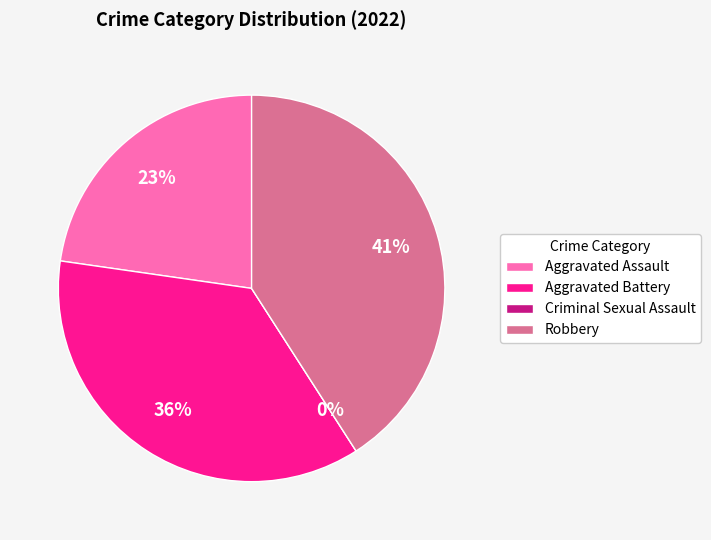

The Criminal Sexual Assault slice represents 0% of the pie. True or false?

True